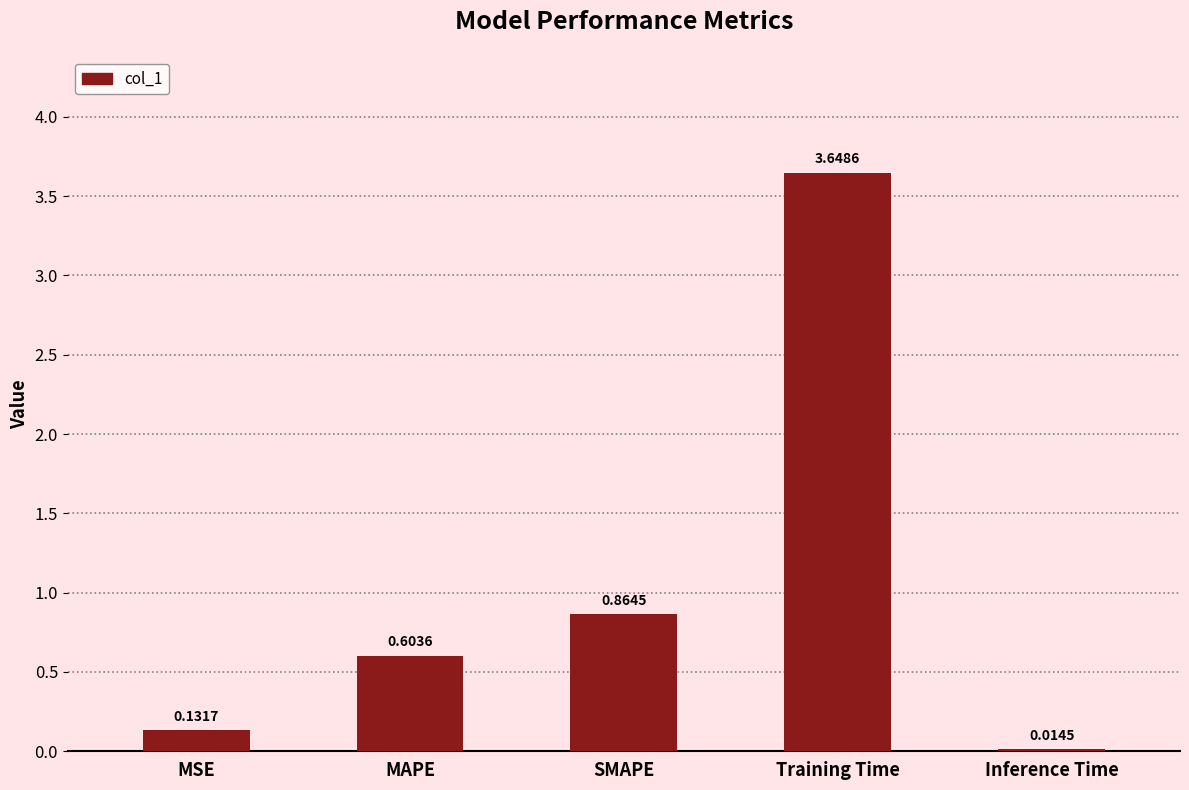

At which label is the value closest to 1?

SMAPE